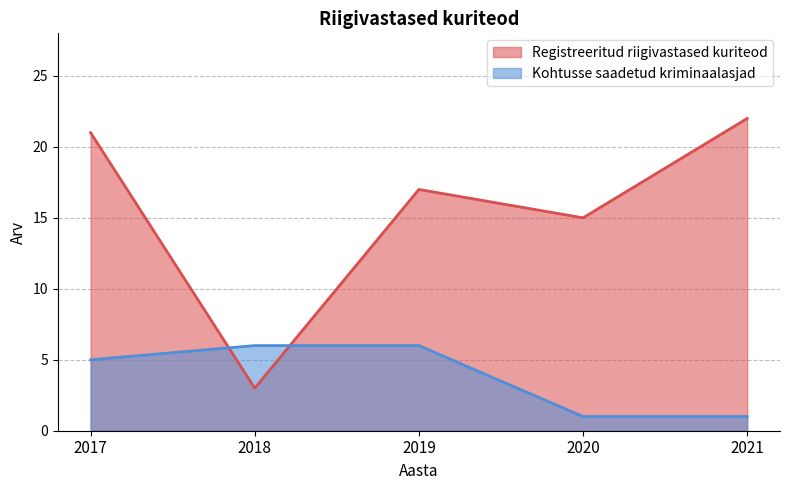

What is the value of the Registreeritud riigivastased kuriteod point at the 2nd from the left?

3